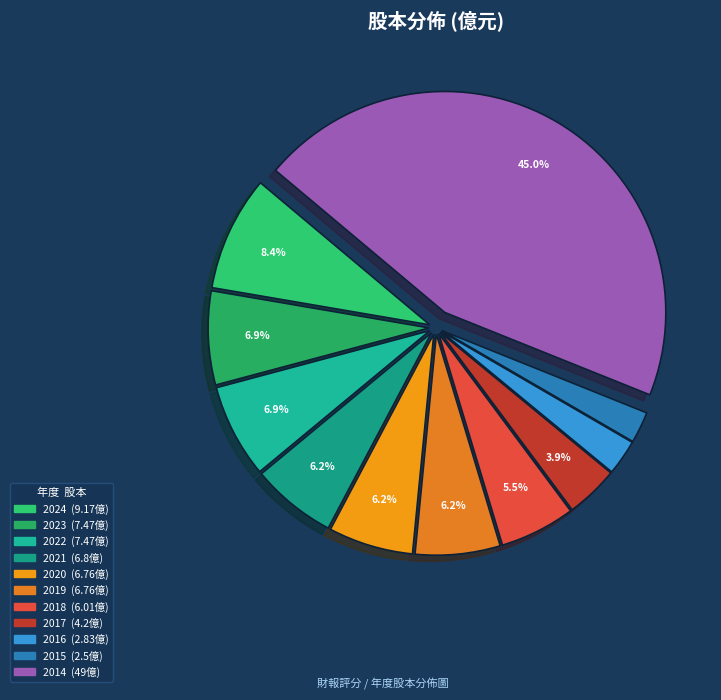

How many segments does this pie chart have?

11